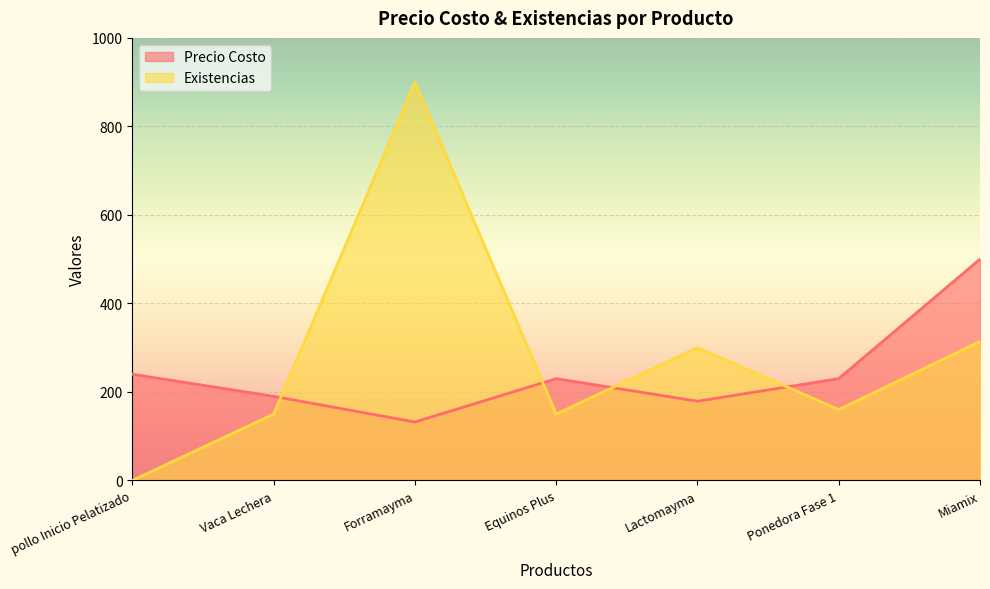

Which series has the largest total across all categories?

Existencias